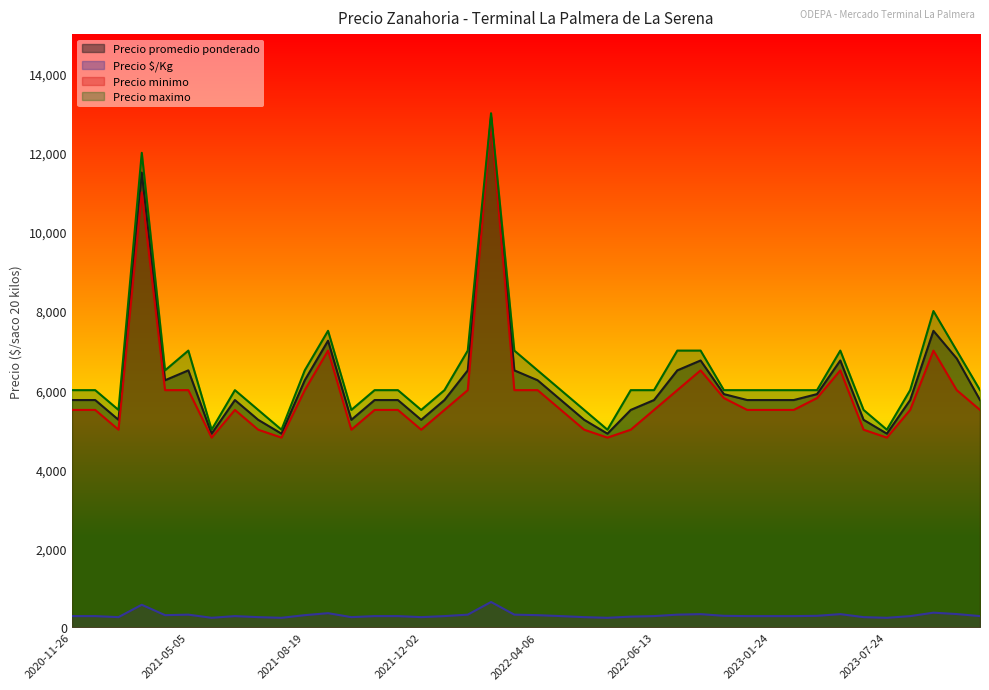

True or false: Precio minimo and Precio maximo intersect in this chart.

False